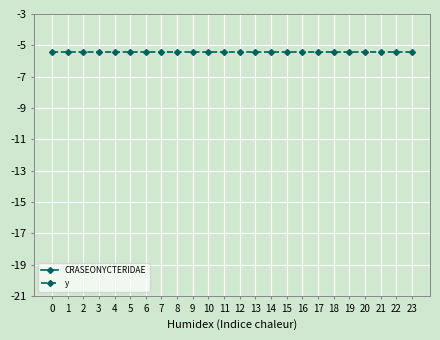

True or false: CRASEONYCTERIDAE and y cross at least once.

False